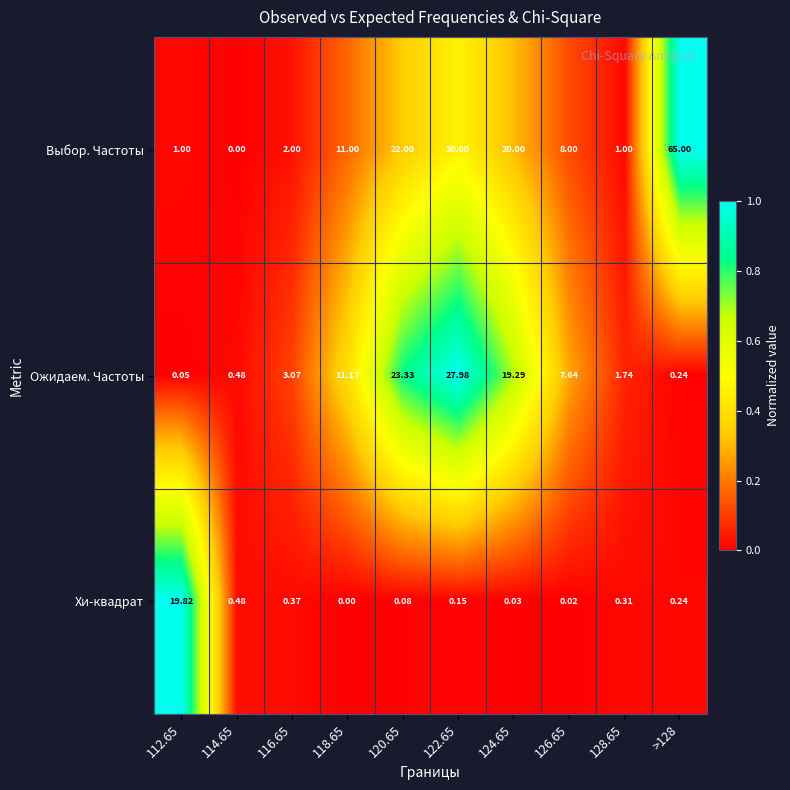

Rank the series by their maximum value, from highest to lowest.

Выбор. Частоты, Ожидаем. Частоты, Хи-квадрат